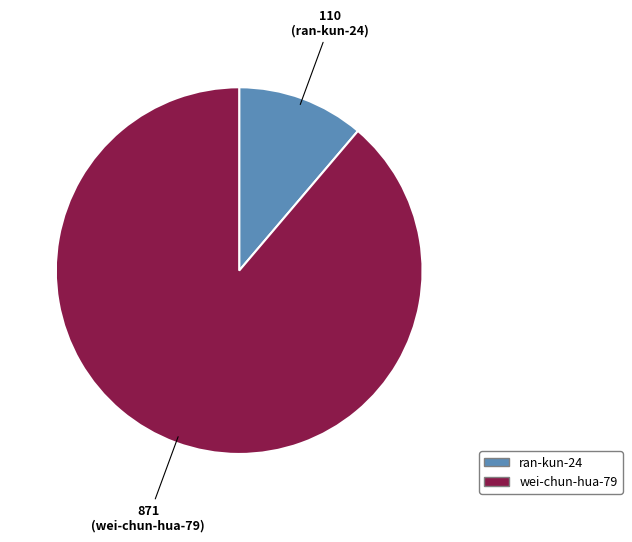

How many segments does this pie chart have?

2